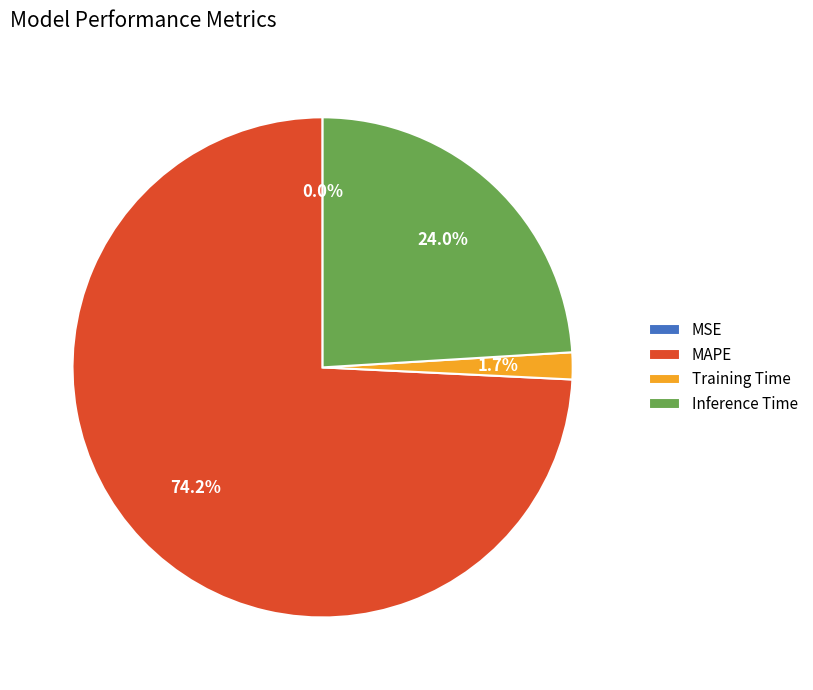

What is the largest slice in the pie chart?

MAPE